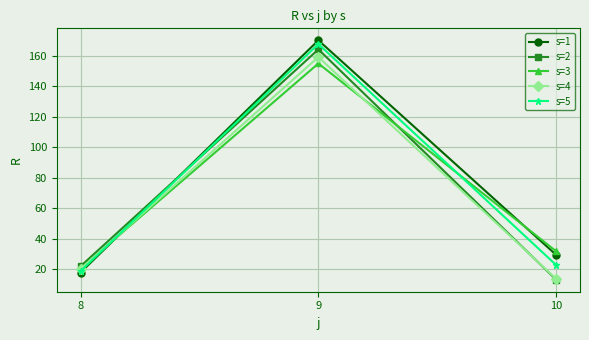

Which category has the lowest value in the s=2 series?

10